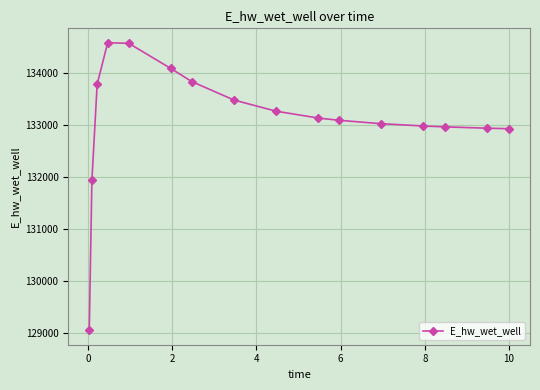

What is the difference between the second highest and minimum values?

5514.4